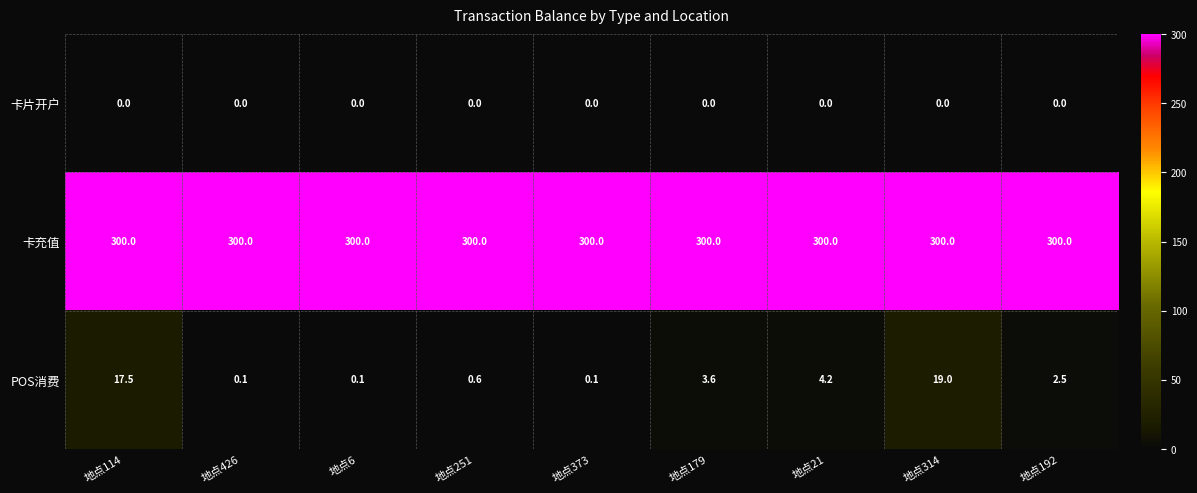

At 地点114, list the series in order from smallest to largest.

卡片开户, POS消费, 卡充值